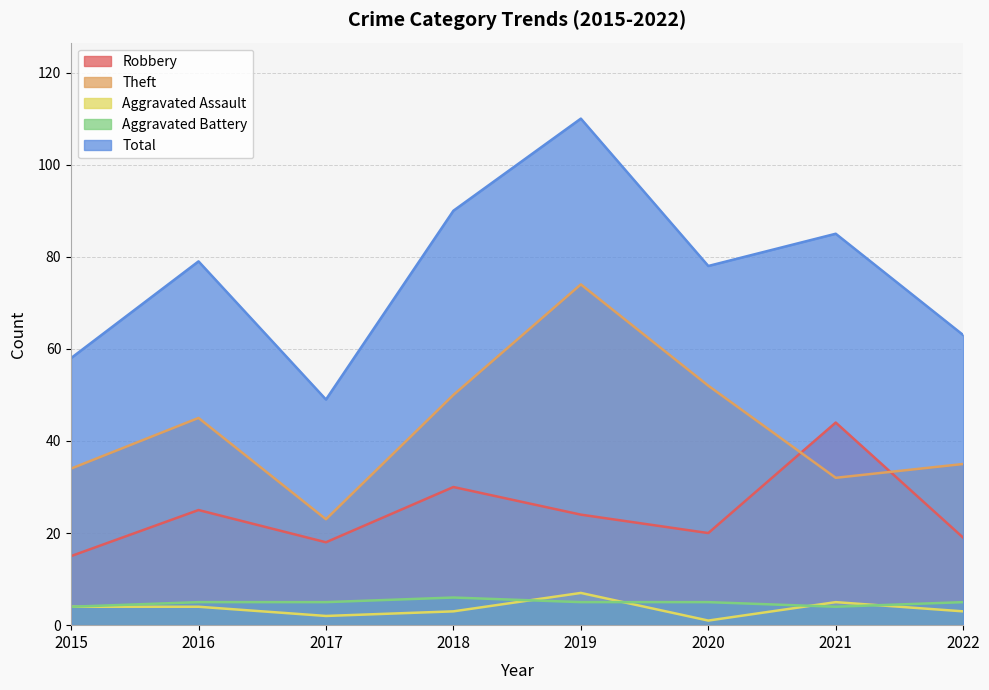

Reading left to right, extract all data points from this chart.

Robbery: 15	25	18	30	24	20	44	19
Theft: 34	45	23	50	74	52	32	35
Aggravated Assault: 4	4	2	3	7	1	5	3
Aggravated Battery: 4	5	5	6	5	5	4	5
Total: 58	79	49	90	110	78	85	63